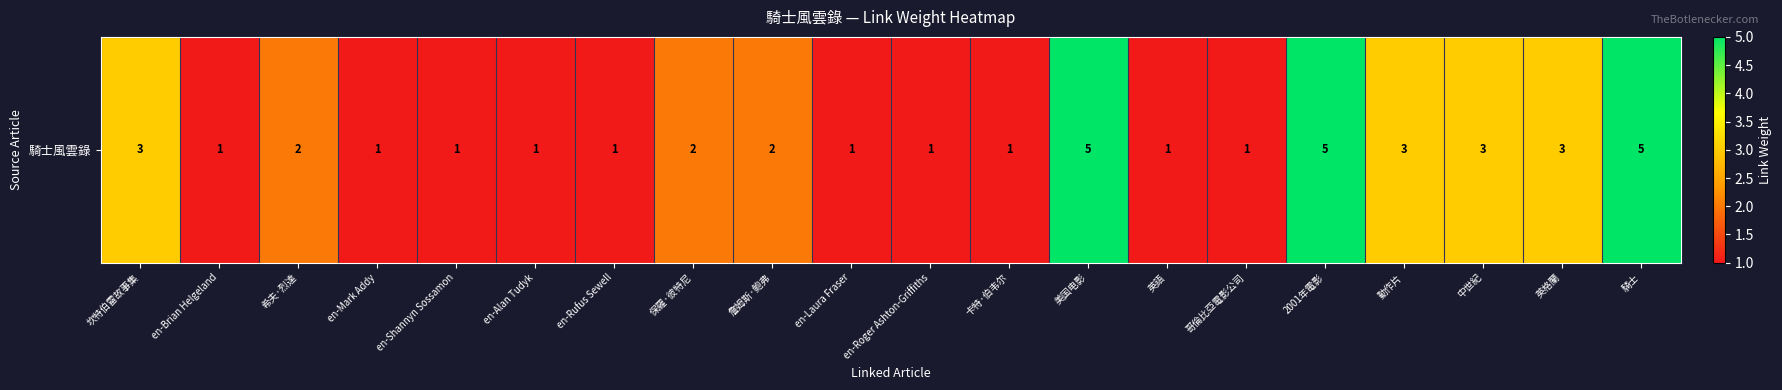

Reading left to right, what are all the values shown in this chart?

坎特伯雷故事集=3	en-Brian Helgeland=1	希夫·烈達=2	en-Mark Addy=1	en-Shannyn Sossamon=1	en-Alan Tudyk=1	en-Rufus Sewell=1	保羅·彼特尼=2	詹姆斯·鲍弗=2	en-Laura Fraser=1	en-Roger Ashton-Griffiths=1	卡特·伯韦尔=1	美国电影=5	英語=1	哥倫比亞電影公司=1	2001年電影=5	動作片=3	中世紀=3	英格蘭=3	騎士=5